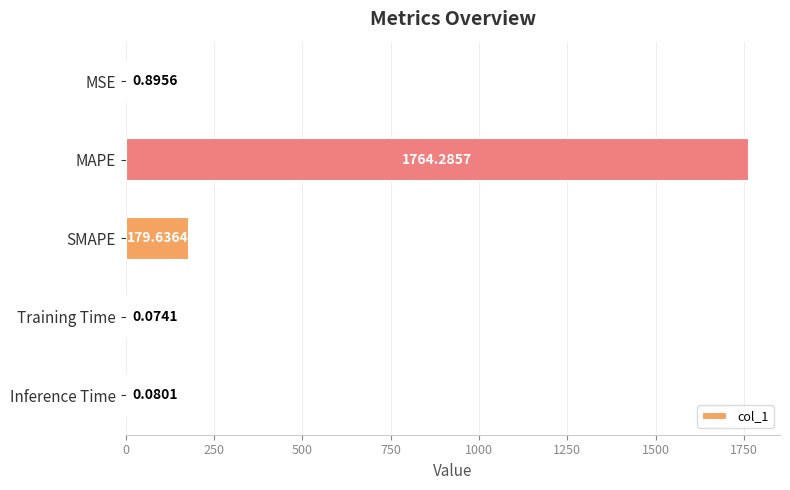

Which label corresponds to the largest value in the chart?

MAPE